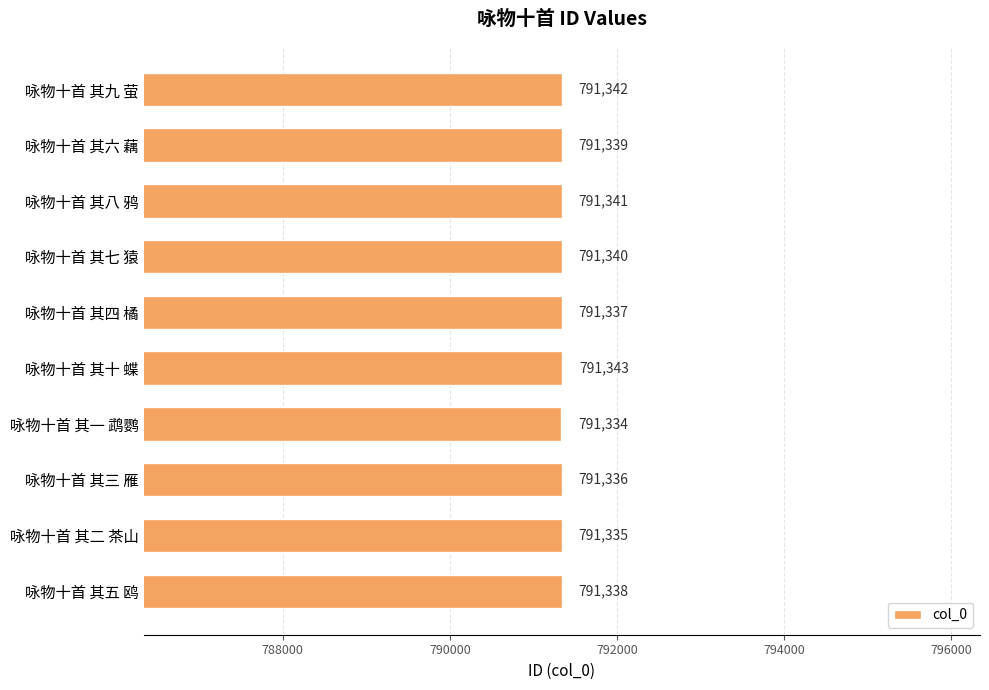

Which label corresponds to the smallest value in the chart?

咏物十首 其一 鹉鹦